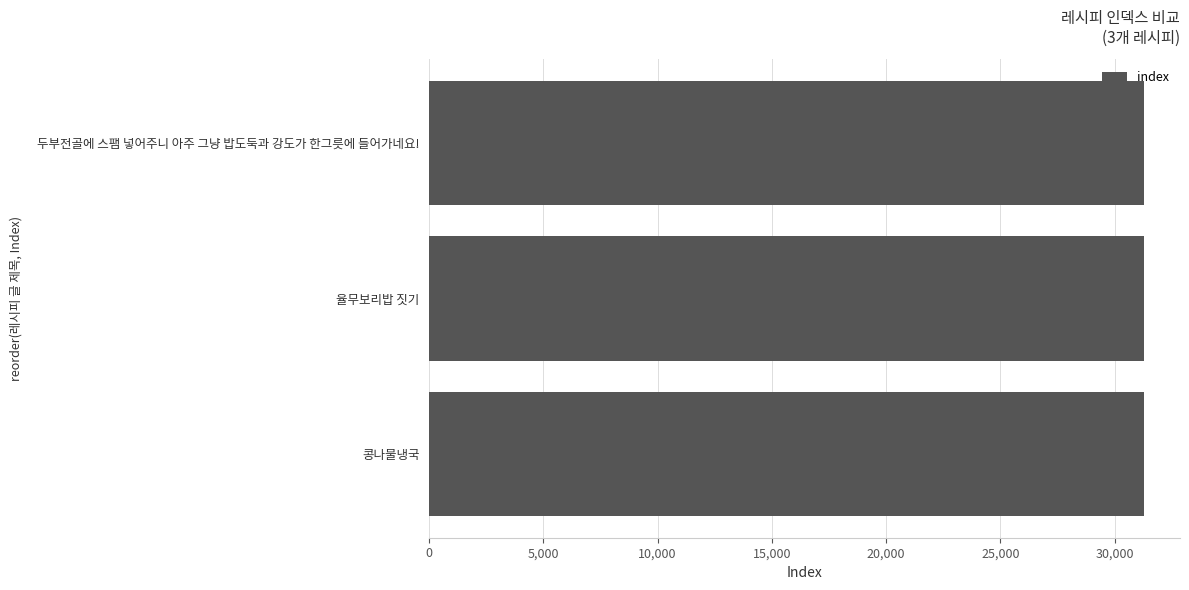

What is the ratio of the value at 두부전골에 스팸 넣어주니 아주 그냥 밥도둑과 강도가 한그릇에 들어가네요! to the value at 콩나물냉국?

1.0